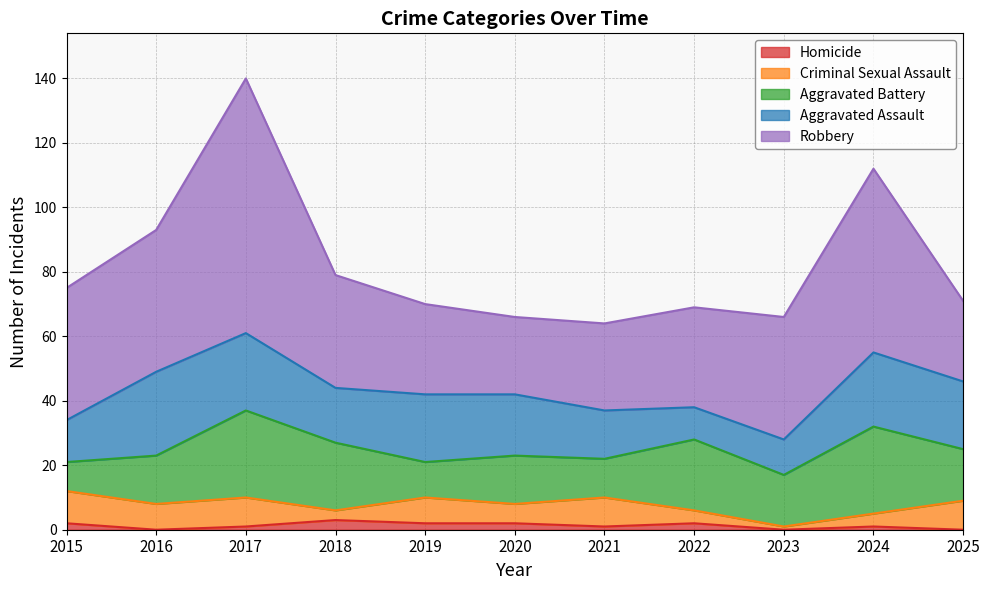

Which category has the lowest value in the Aggravated Assault series?

2022